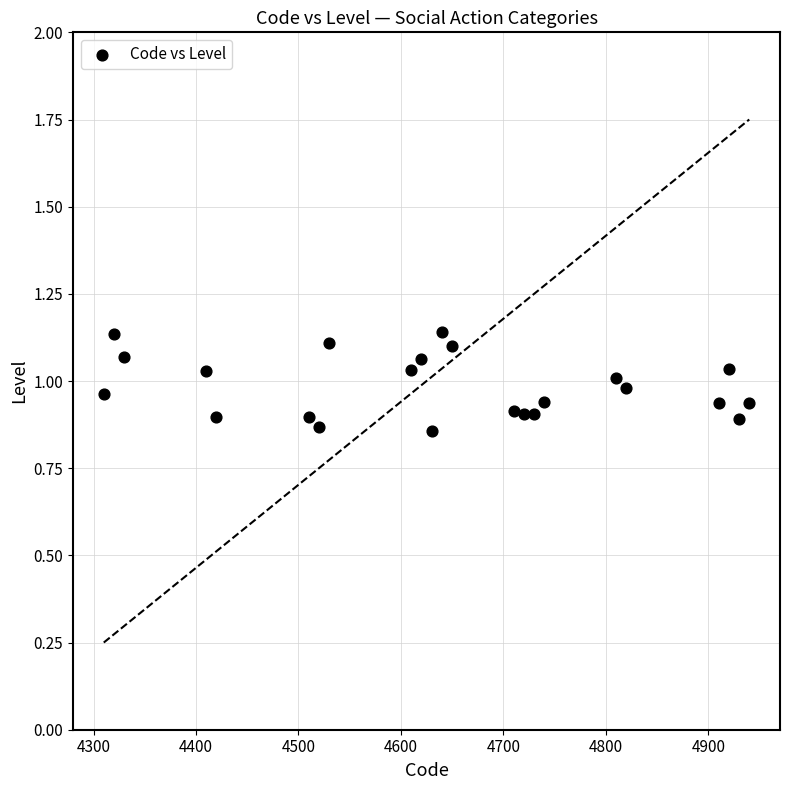

What is the range of X values (max minus min)?

630.0